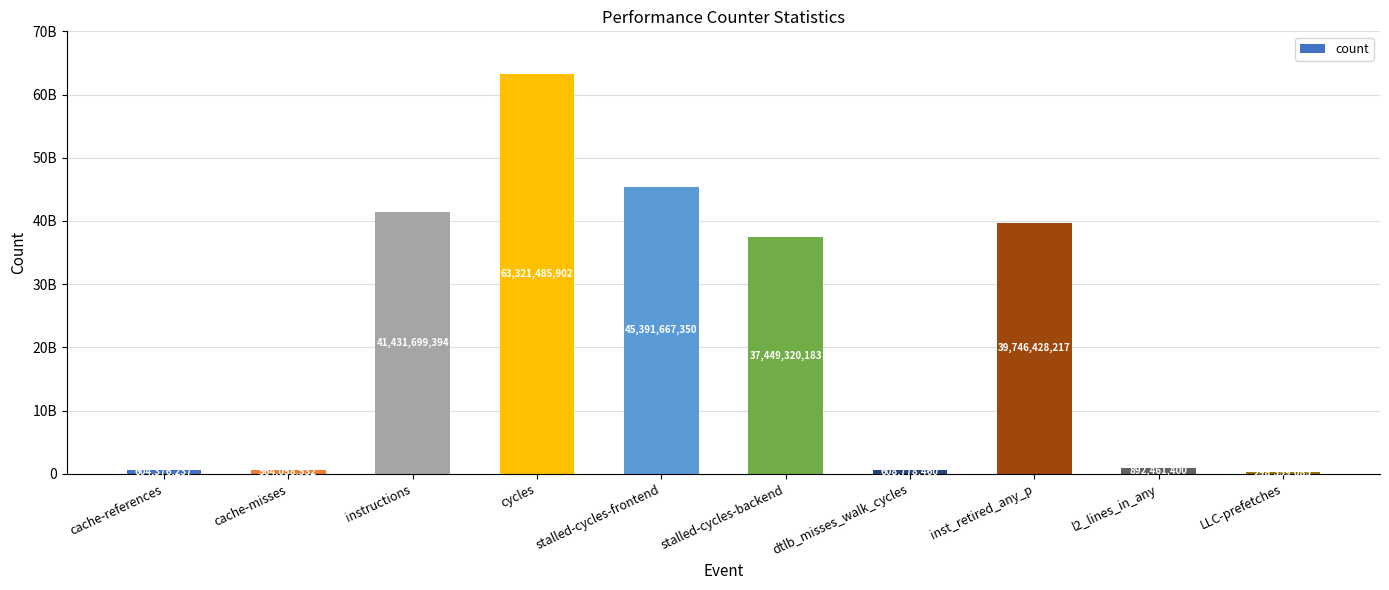

Reading right to left, list all the values displayed in this chart.

298359085	892461400	39746428217	608778460	37449320183	45391667350	63321485902	41431699394	564058532	604376237